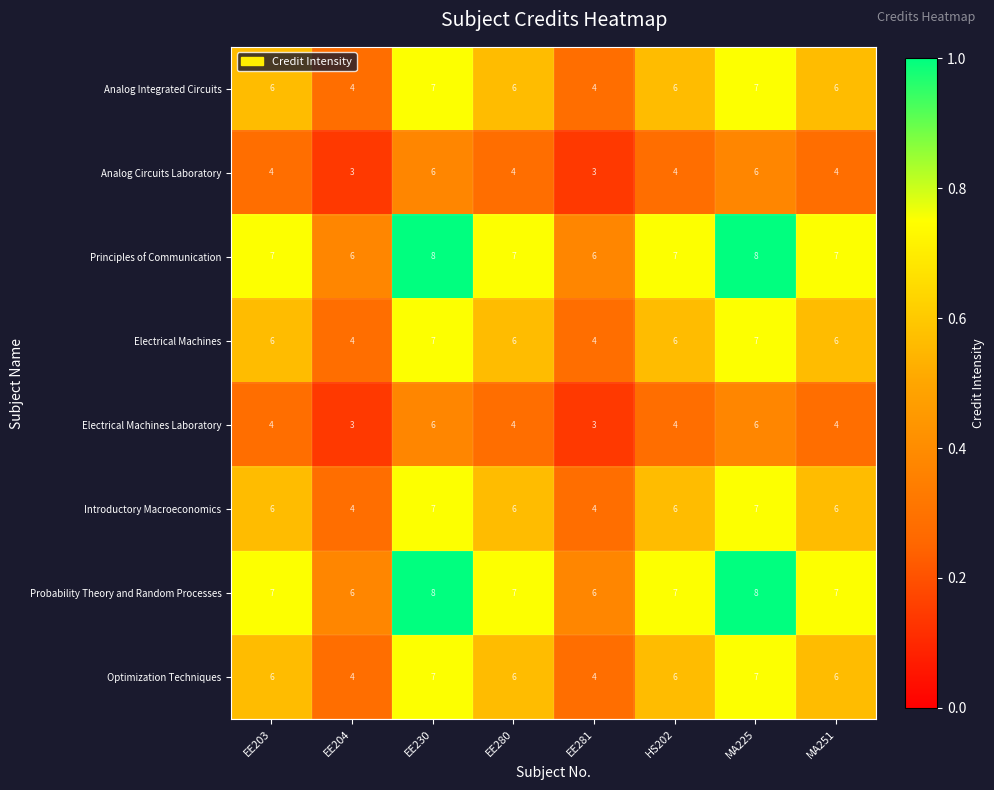

What is the maximum value shown in the chart?

8